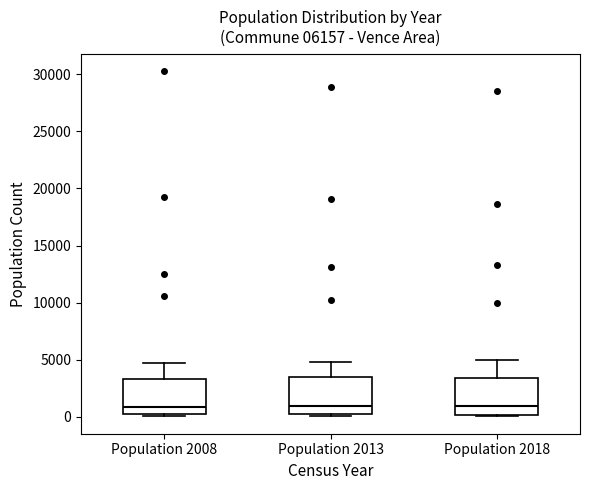

Reading left to right, read every box against the y-axis: the position of its median line, the range the box covers, and the ends of its whiskers. The values are not printed on the chart, so give them approximately, as read against the axis.

Population 2008: median 1000, box 0 to 3500, whiskers 0 (just below the box's lower edge) to 4500
Population 2013: median 1000, box 0 to 3500, whiskers 0 (just below the box's lower edge) to 5000
Population 2018: median 1000, box 0 to 3500, whiskers 0 (just below the box's lower edge) to 5000